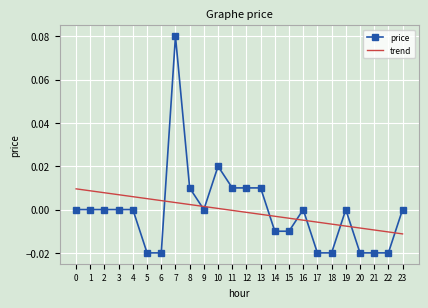

Rank the series at 7 from highest to lowest value.

price, trend